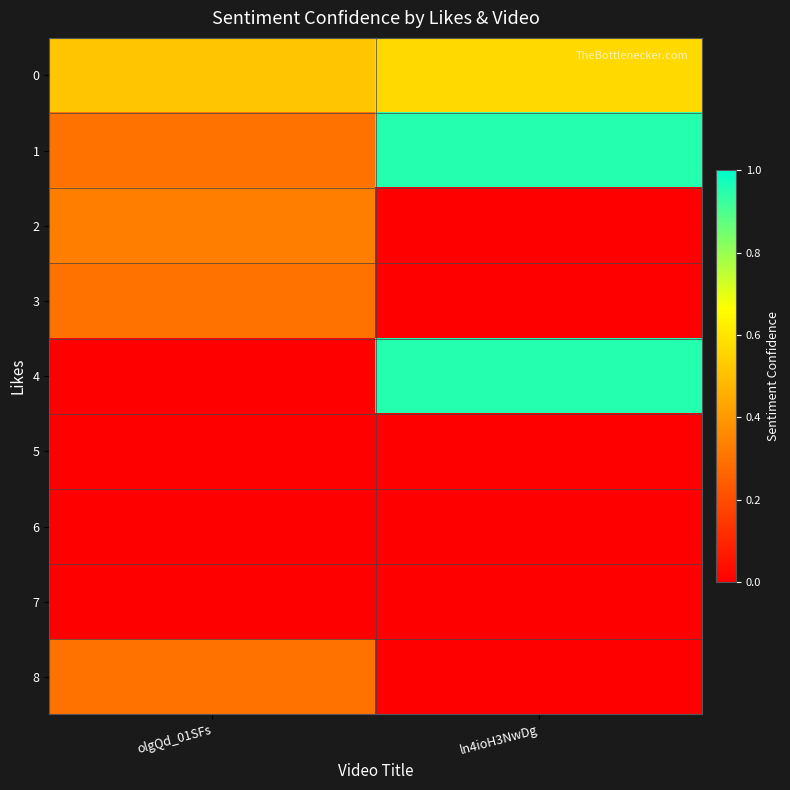

Between ln4ioH3NwDg and olgQd_01SFs, which is larger?

ln4ioH3NwDg